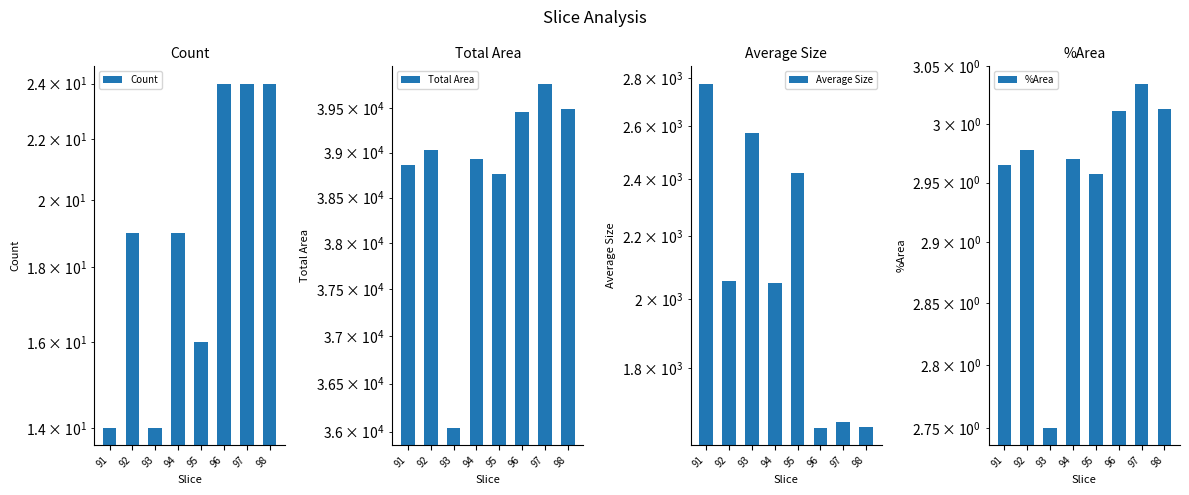

Rank the series by their maximum value, from highest to lowest.

Total Area, Average Size, Count, %Area